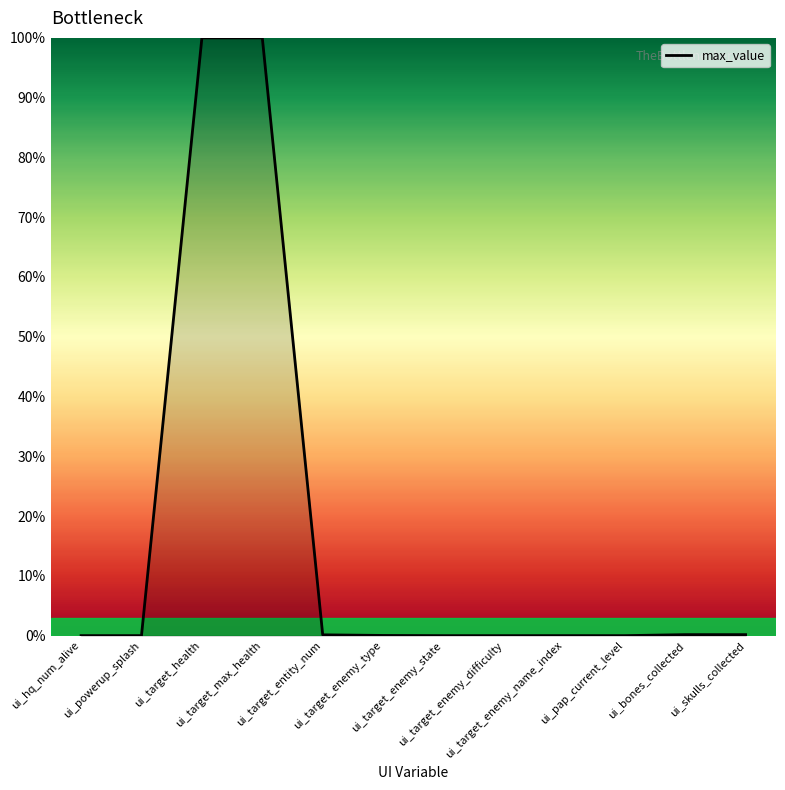

What is the difference between the second highest and second lowest values?

100.0